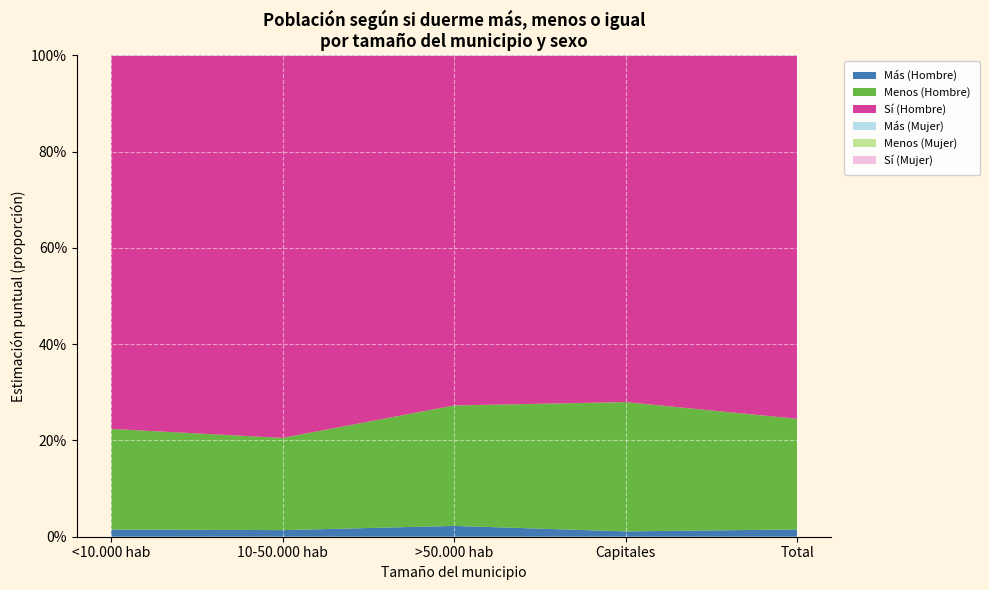

Reading left to right, what are all the values shown in this chart?

Más (Hombre): <10.000 hab=0.0	10-50.000 hab=0.0	>50.000 hab=0.0	Capitales=0.0	Total=0.0
Menos (Hombre): <10.000 hab=0.2	10-50.000 hab=0.2	>50.000 hab=0.3	Capitales=0.3	Total=0.2
Sí (Hombre): <10.000 hab=0.8	10-50.000 hab=0.8	>50.000 hab=0.7	Capitales=0.7	Total=0.8
Más (Mujer): <10.000 hab=0.0	10-50.000 hab=0.0	>50.000 hab=0.0	Capitales=0.0	Total=0.0
Menos (Mujer): <10.000 hab=0.3	10-50.000 hab=0.2	>50.000 hab=0.3	Capitales=0.3	Total=0.3
Sí (Mujer): <10.000 hab=0.7	10-50.000 hab=0.7	>50.000 hab=0.7	Capitales=0.7	Total=0.7